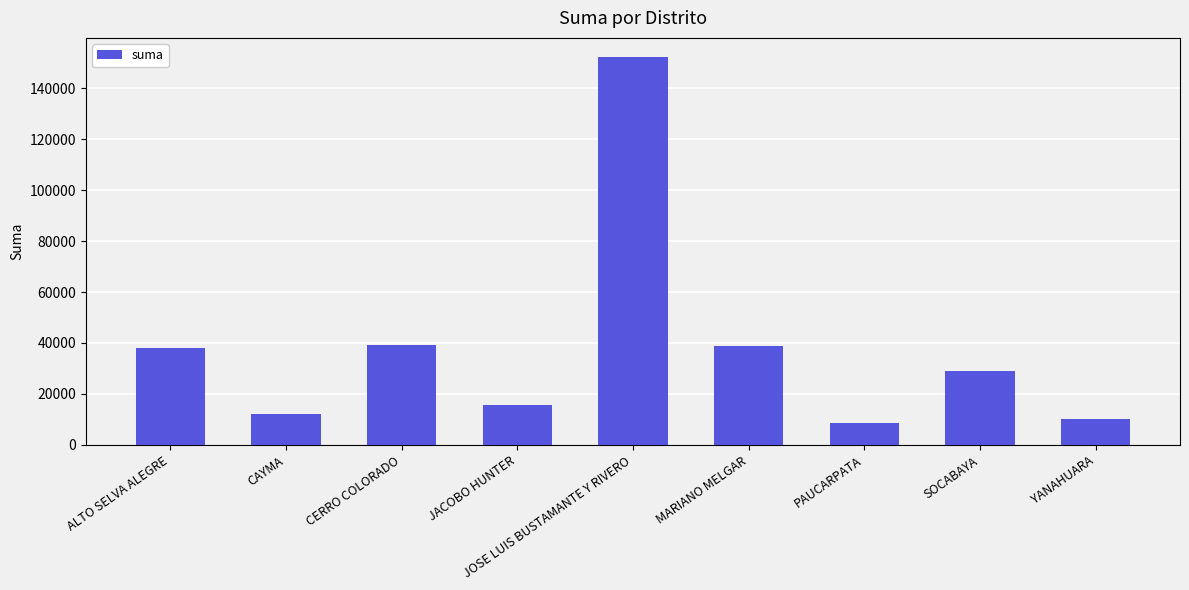

Are the bars grouped side by side (vs. stacked)?

No